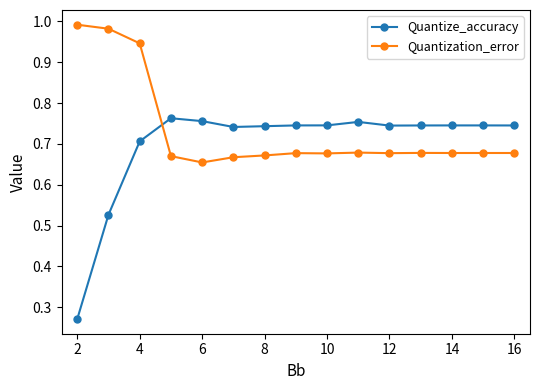

What is the sum of all Quantize_accuracy values?

10.5